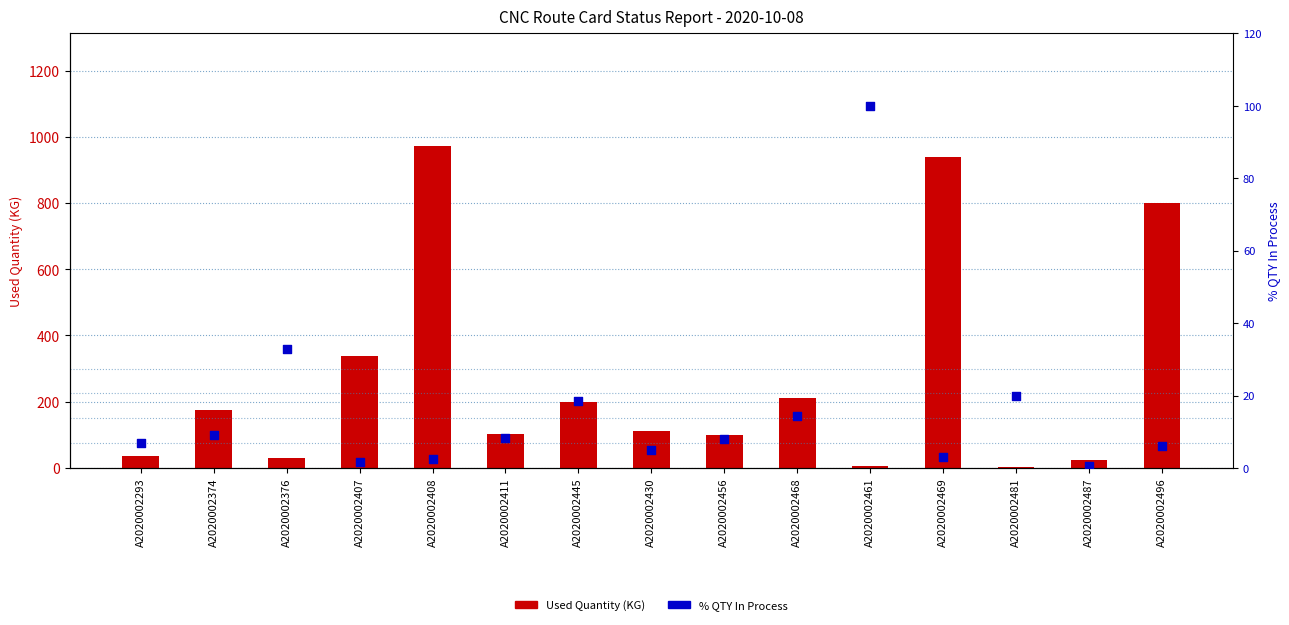

Which series reaches the minimum Y coordinate?

% QTY In Process